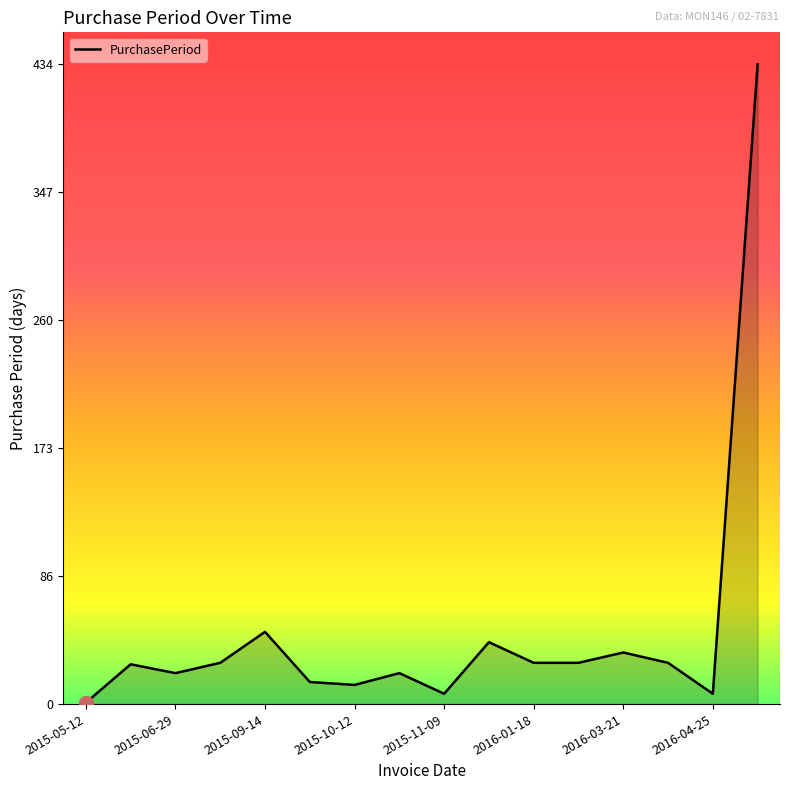

What is the greatest value displayed?

434